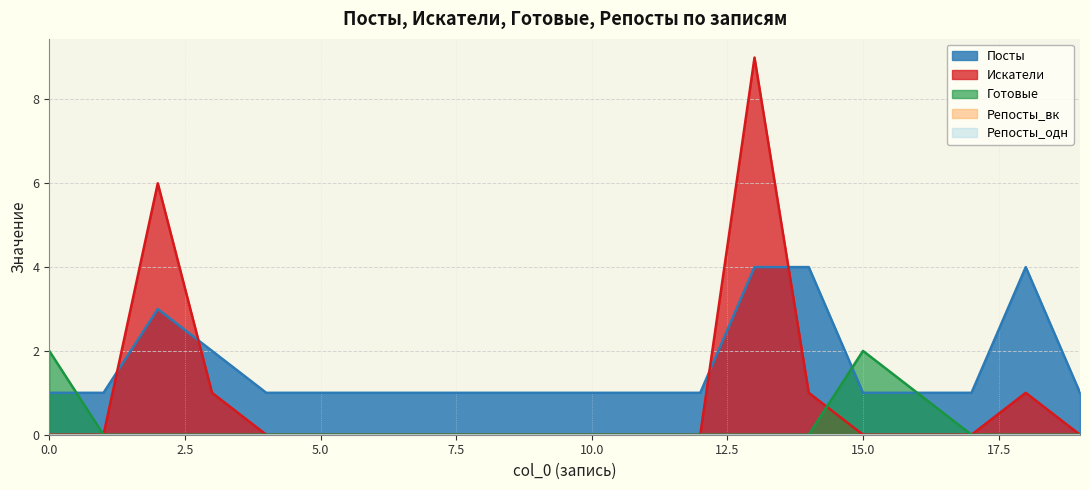

Rank the series by their maximum value, from lowest to highest.

Готовые, Посты, Искатели